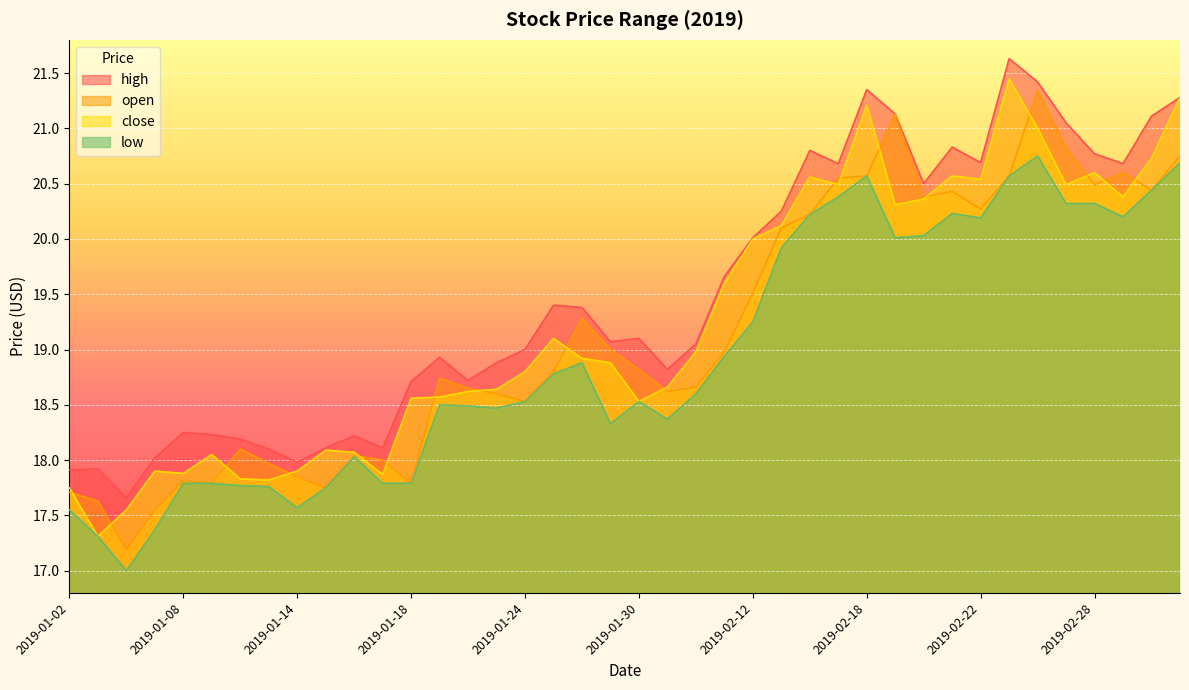

Does the chart display data point markers on the line(s)?

No